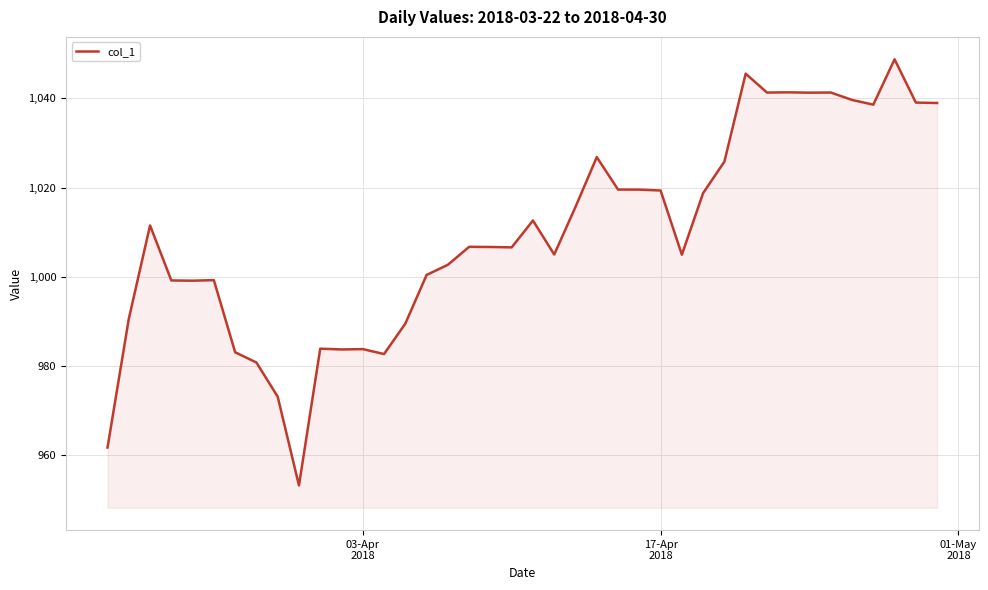

What is the minimum value shown in the chart?

953.2